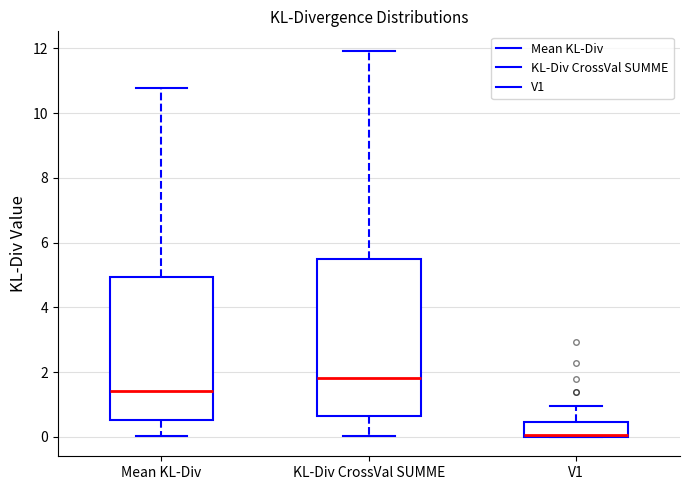

Where is the lower edge of the box for V1 on the y-axis? The values are not printed on the chart, so give them approximately, as read against the axis.

0.0